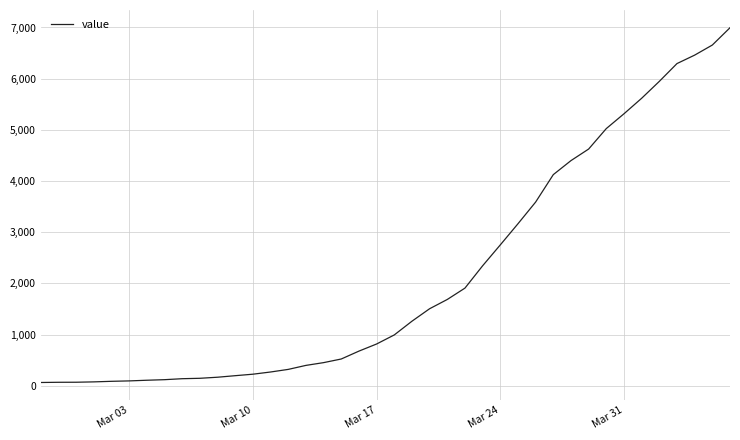

What is the greatest value displayed?

6995